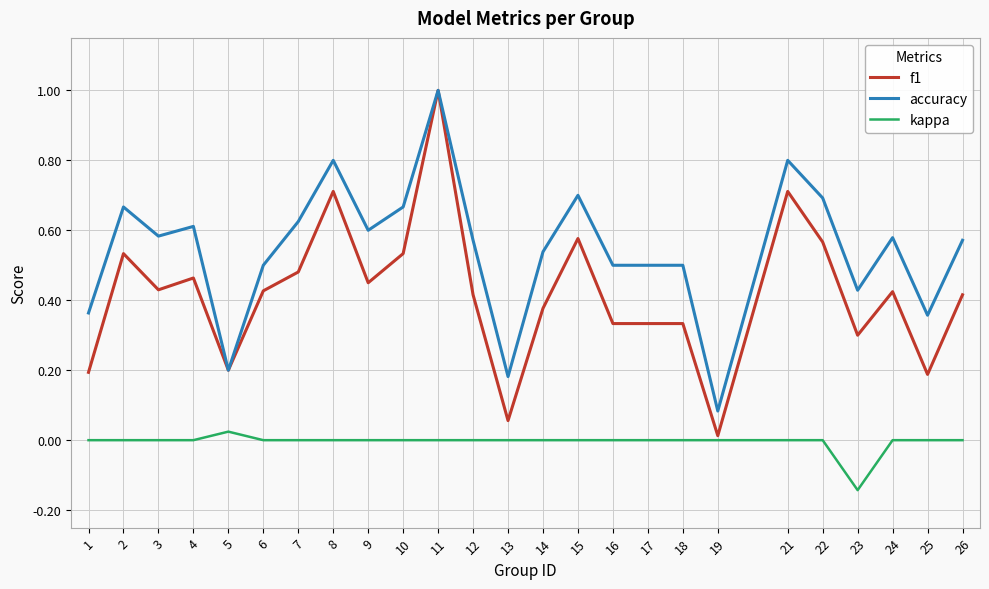

True or false: kappa and accuracy cross at least once.

False